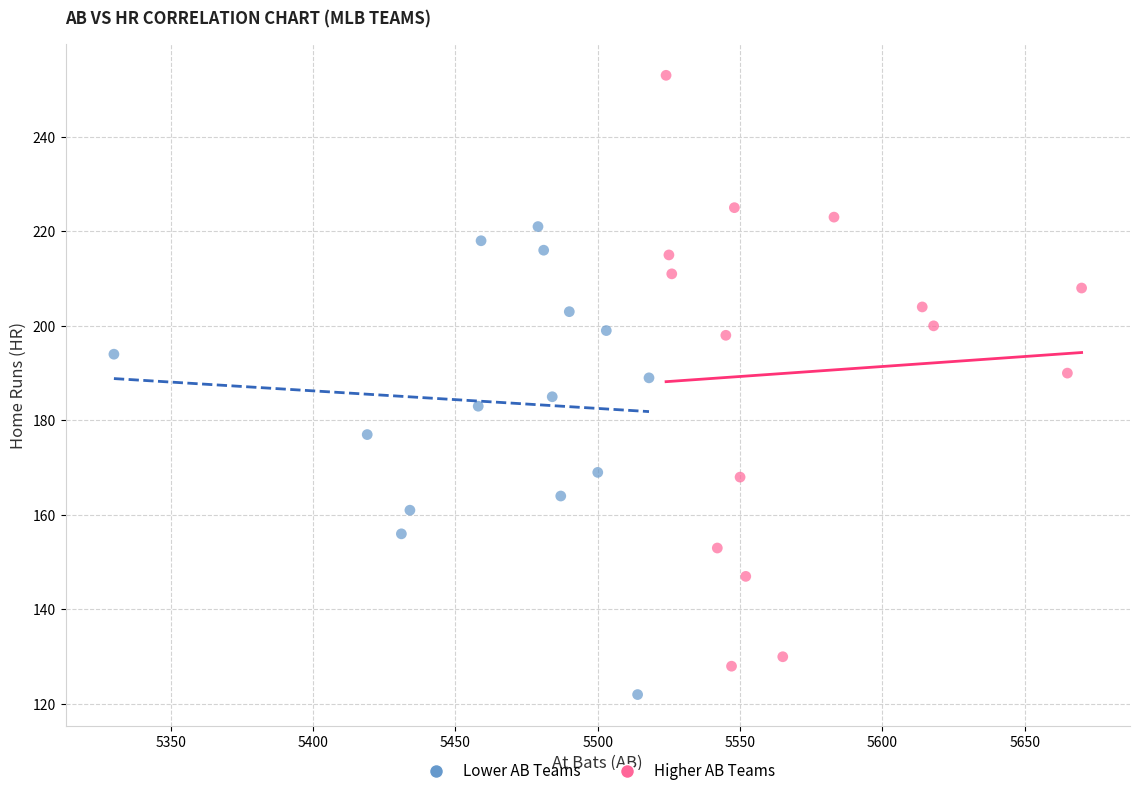

Which series contains the lowest Y value?

Lower AB Teams